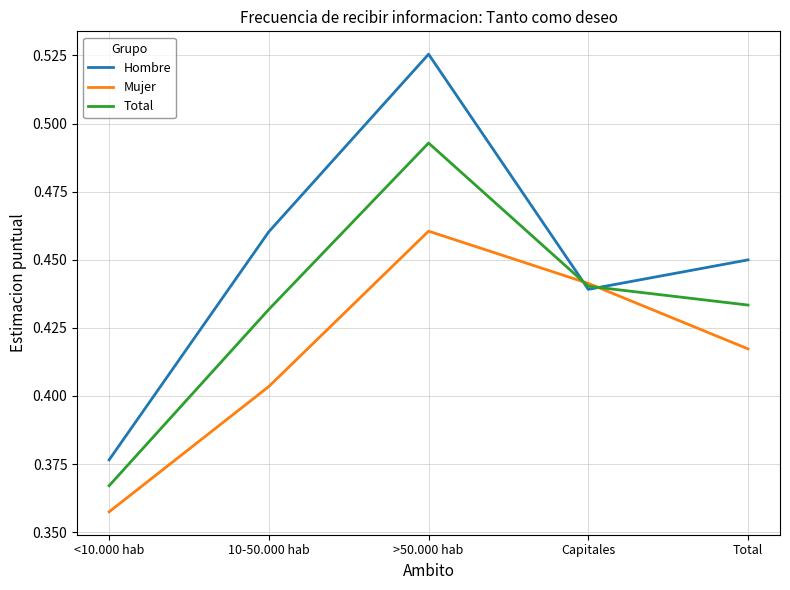

Rank the series by their average value, from highest to lowest.

Hombre, Total, Mujer